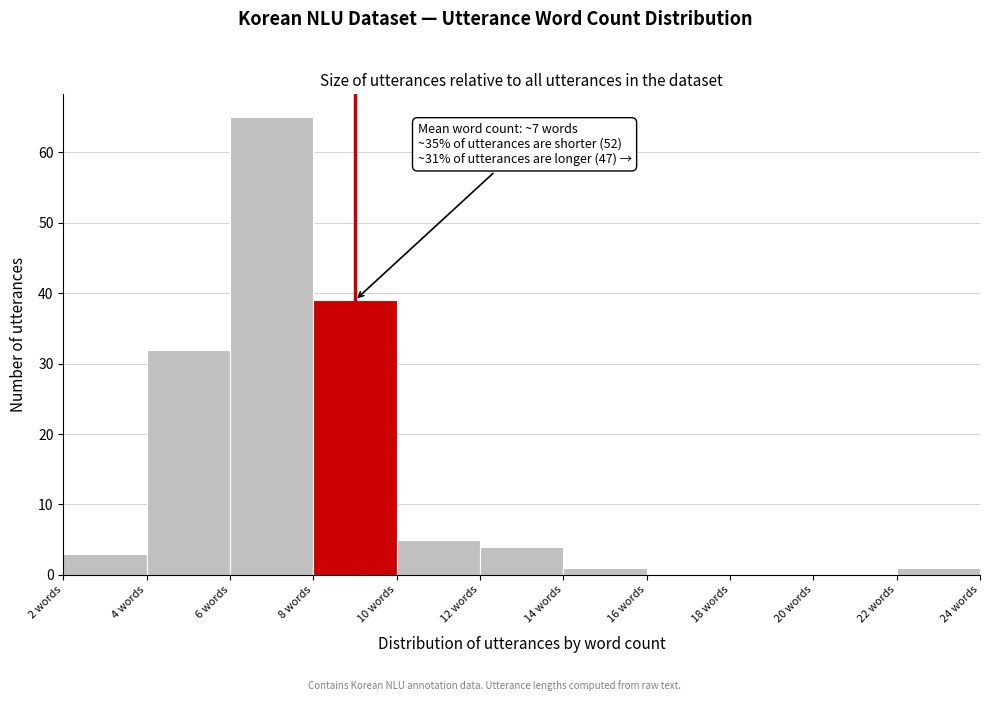

Which range on the x-axis has the tallest bar?

6 to 8